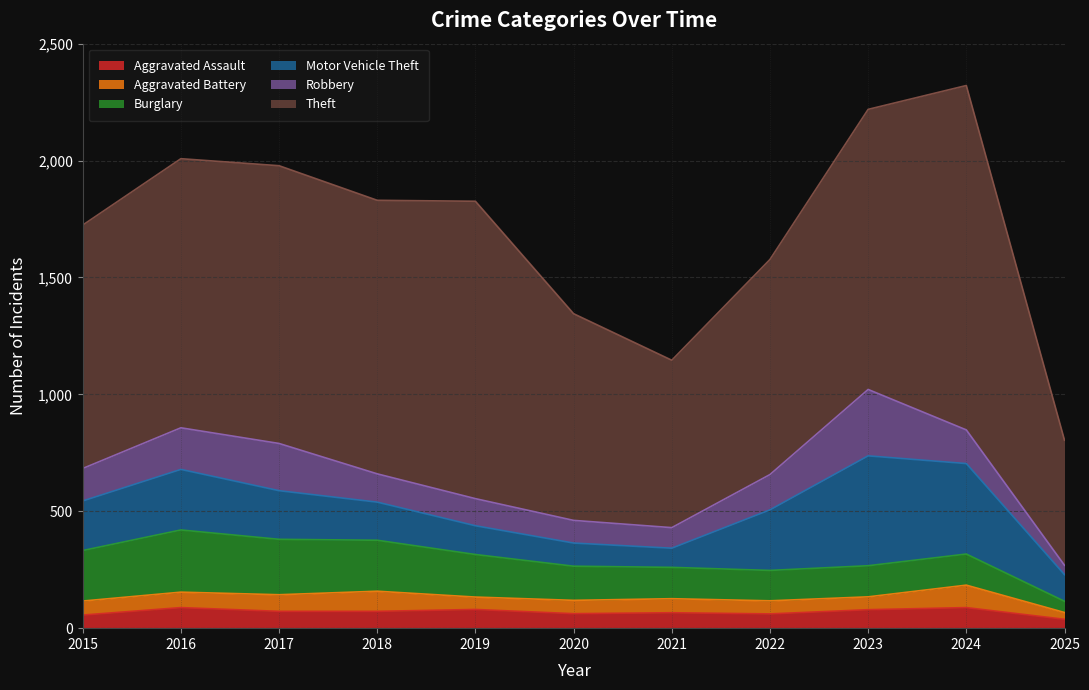

At how many categories does at least one series exceed 1152?

5